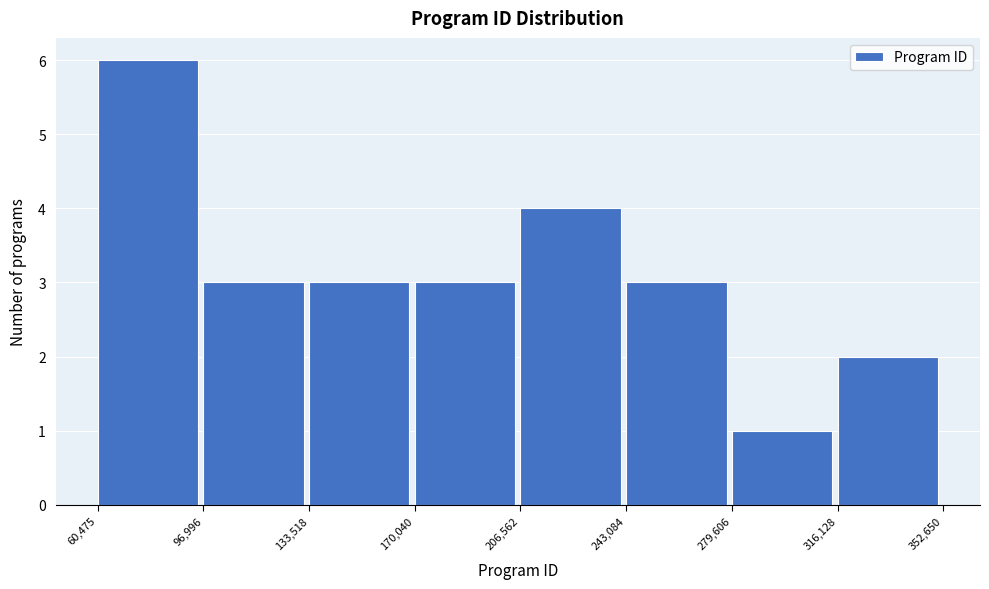

Over which range of the x-axis is the bar tallest?

60,475 to 96,996